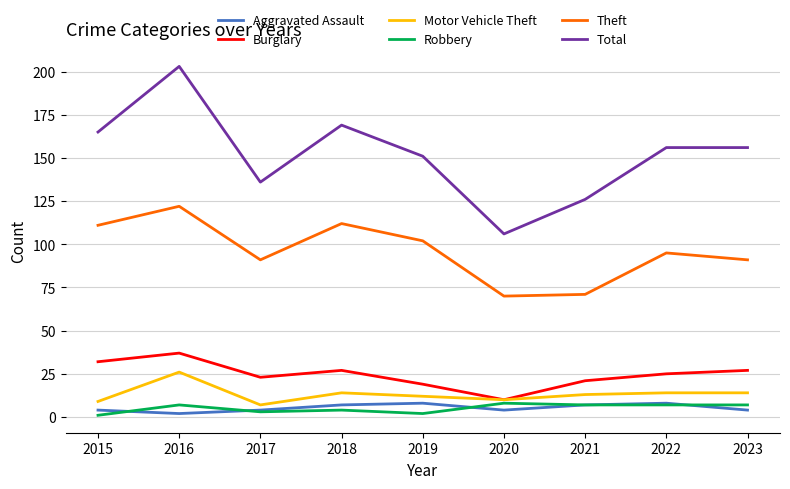

True or false: Motor Vehicle Theft has a value of 7 at 2017.

True